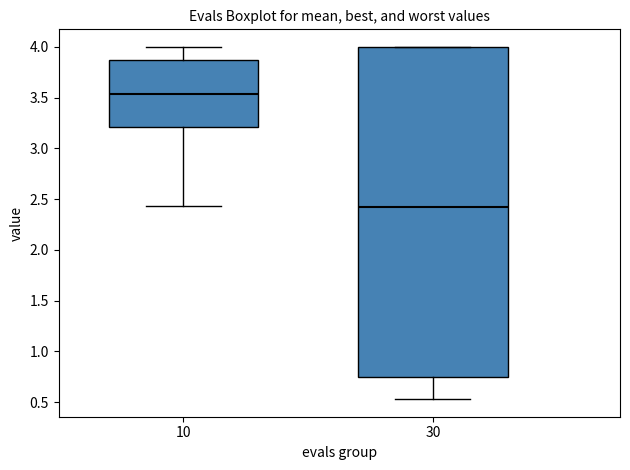

Where is the lower edge of the box at x = 30 on the y-axis? The values are not printed on the chart, so give them approximately, as read against the axis.

0.75